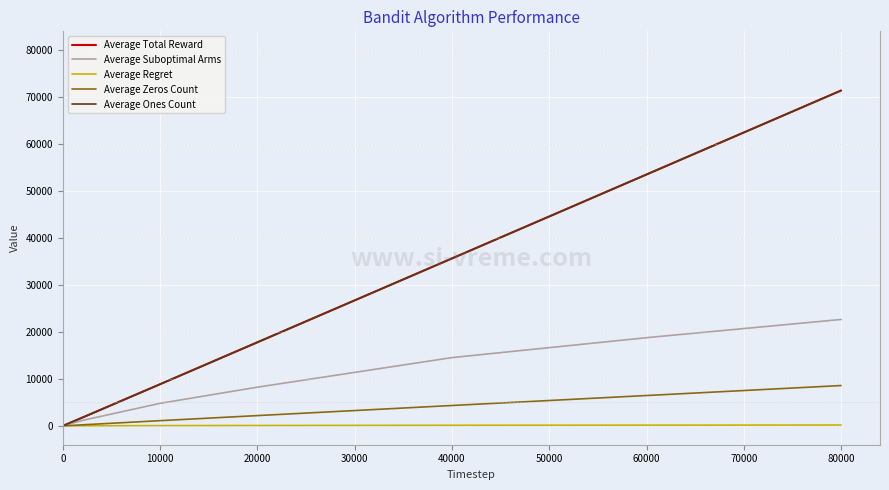

True or false: Average Zeros Count and Average Suboptimal Arms intersect in this chart.

False